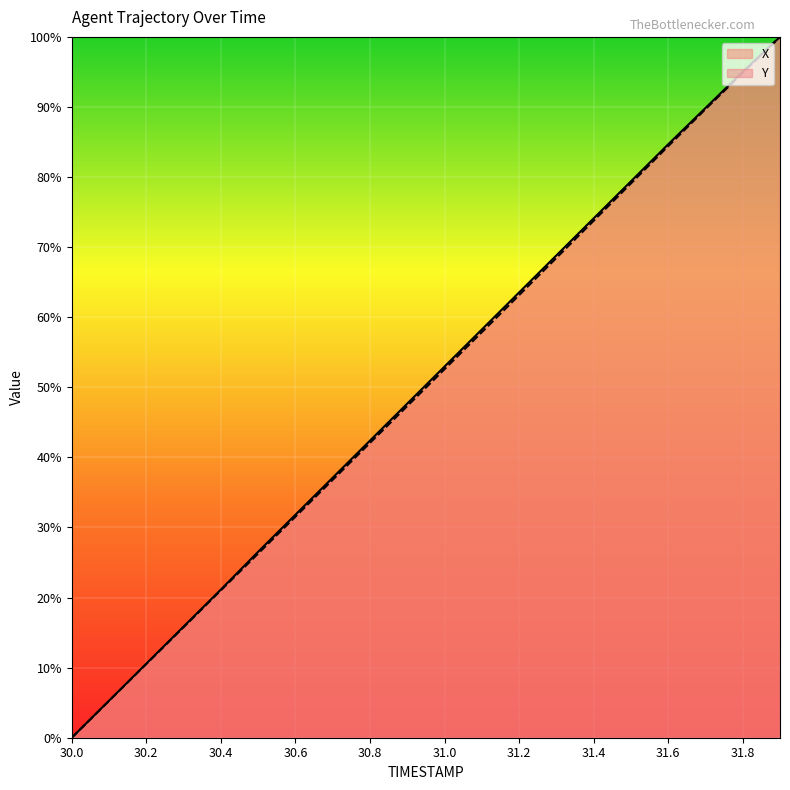

What is the sum of the Y values at 31.5 and 31.4?

152.9